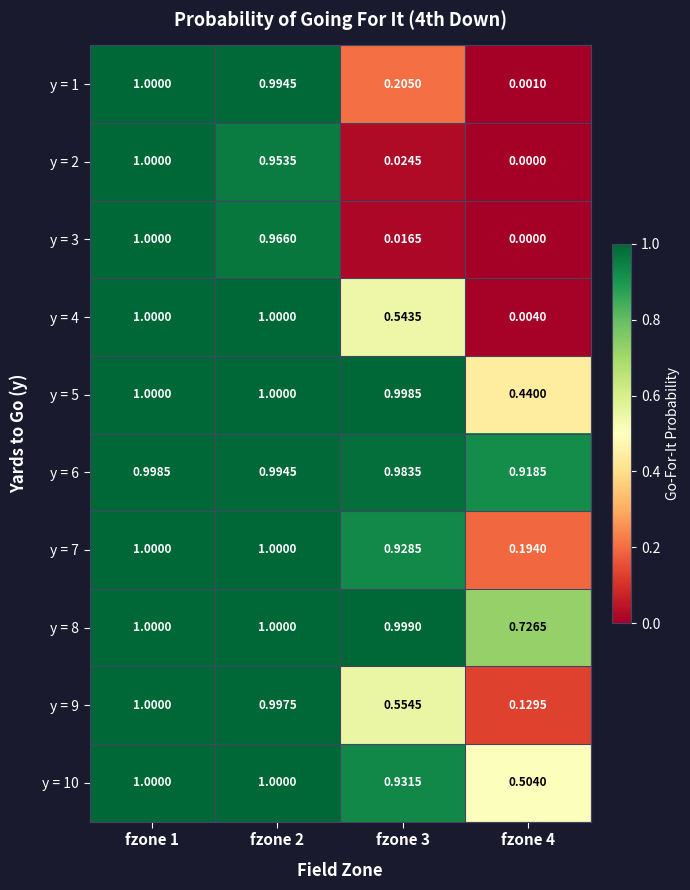

Is the value of y = 2 at fzone 2 greater than the value of y = 6 at fzone 3?

No